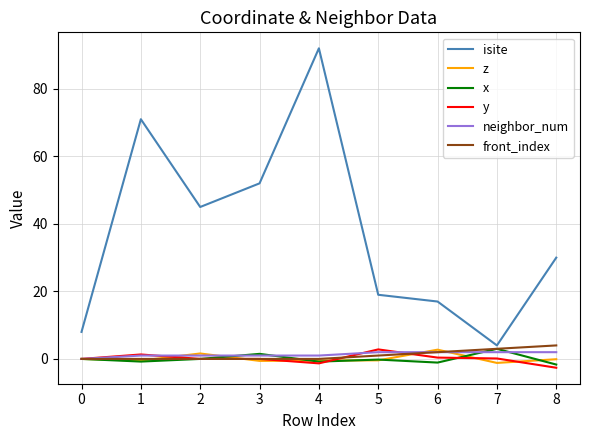

What is the difference between the maximum and minimum values in the front_index series?

4.0